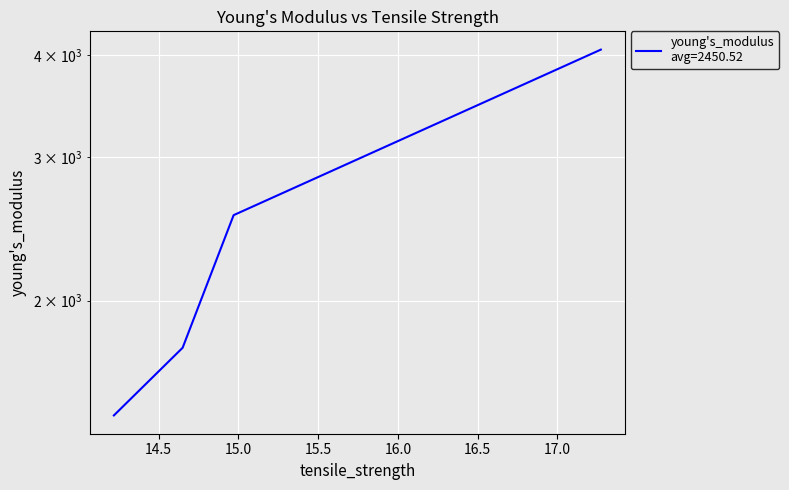

What is the label of the 4th point from the left?

17.27302